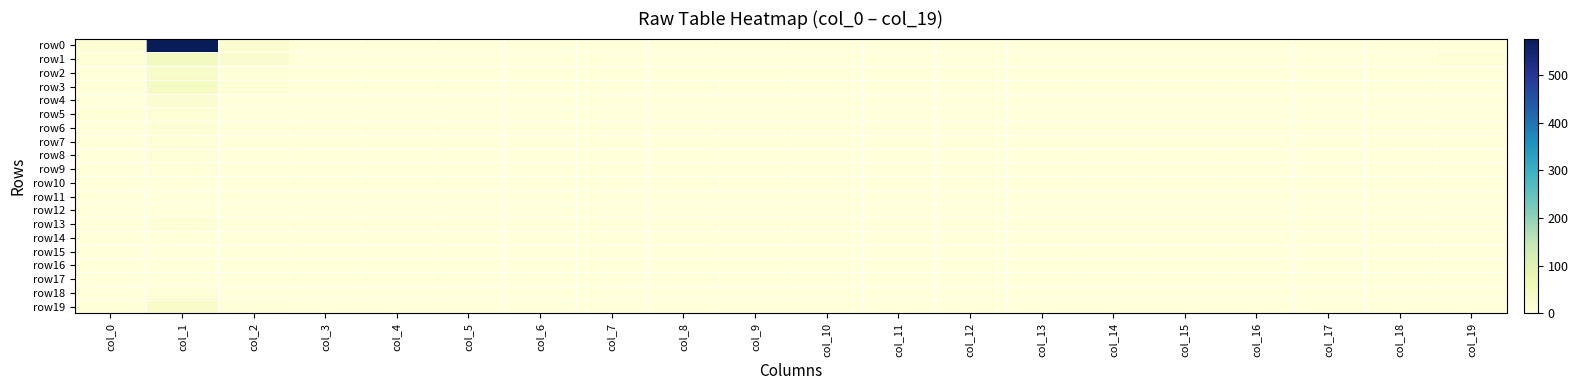

How many distinct data groups are displayed?

20